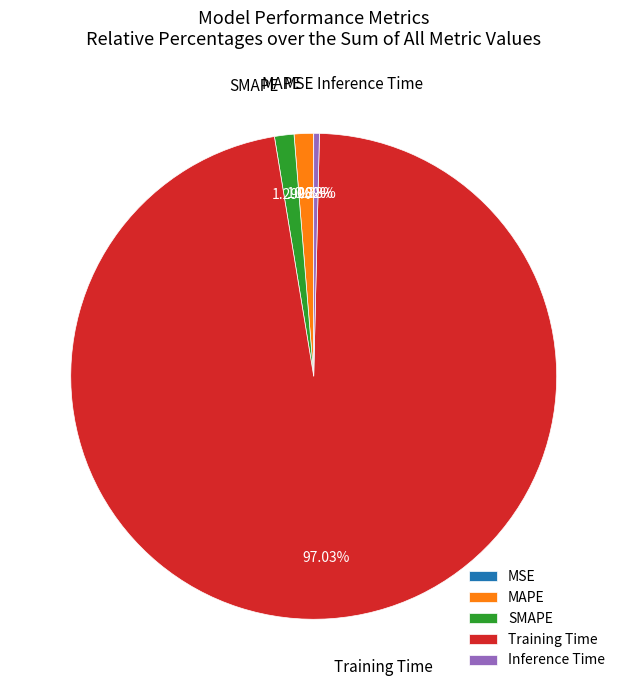

Combined, do Training Time and Inference Time account for over 50%?

Yes